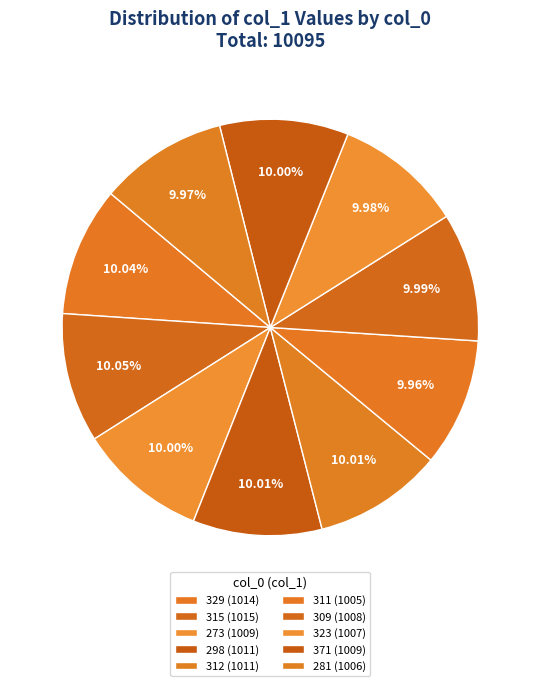

Does 309 represent more than half of the total?

No